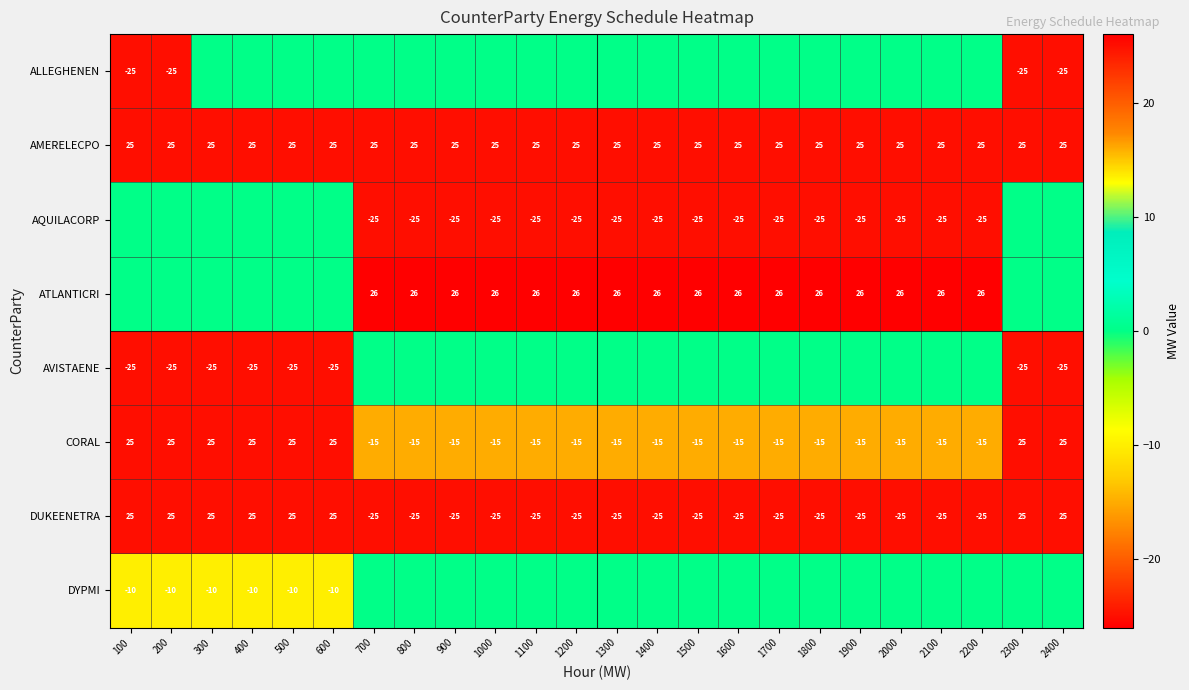

The AMERELECPO series shows 25 at 700. True or false?

True